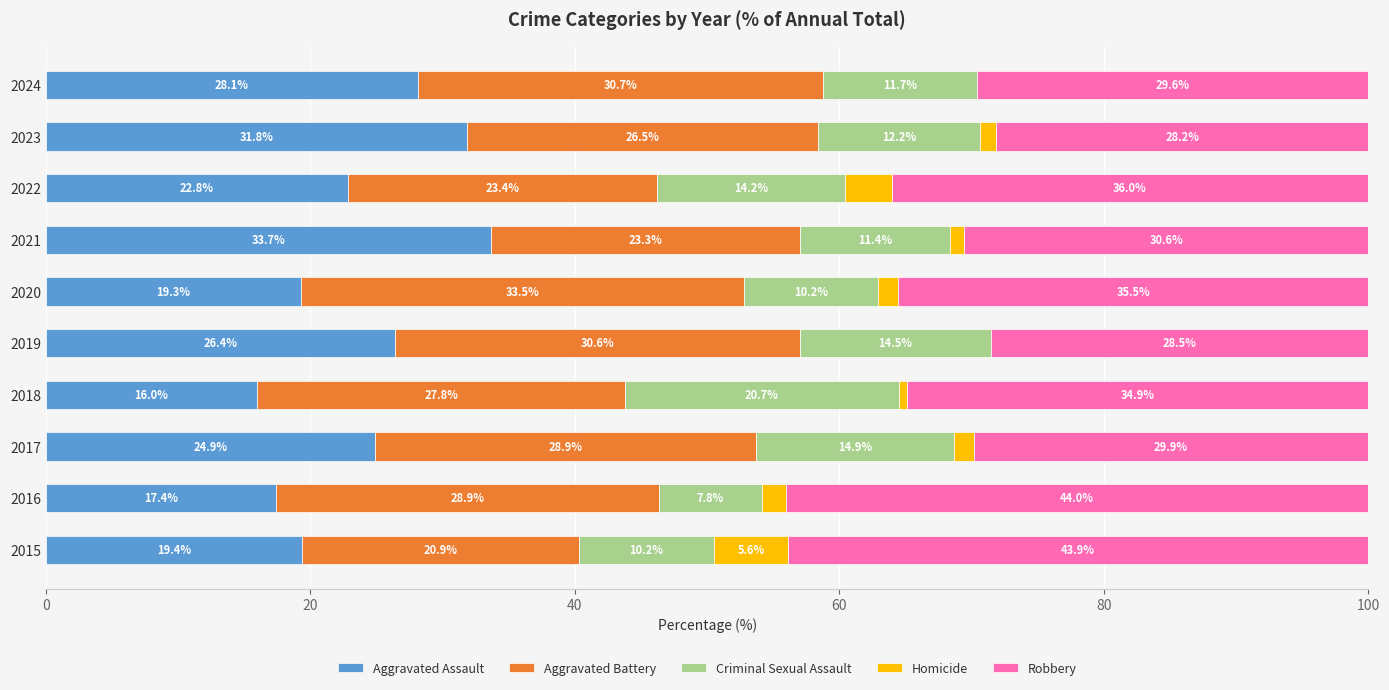

The value of Aggravated Assault at 2023 is 31.8. True or false?

True